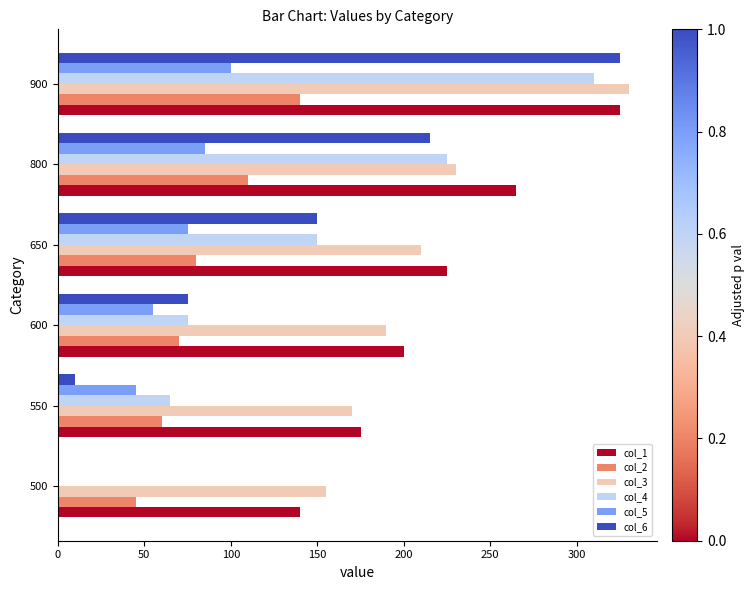

Which category has the highest value in the col_3 series?

900